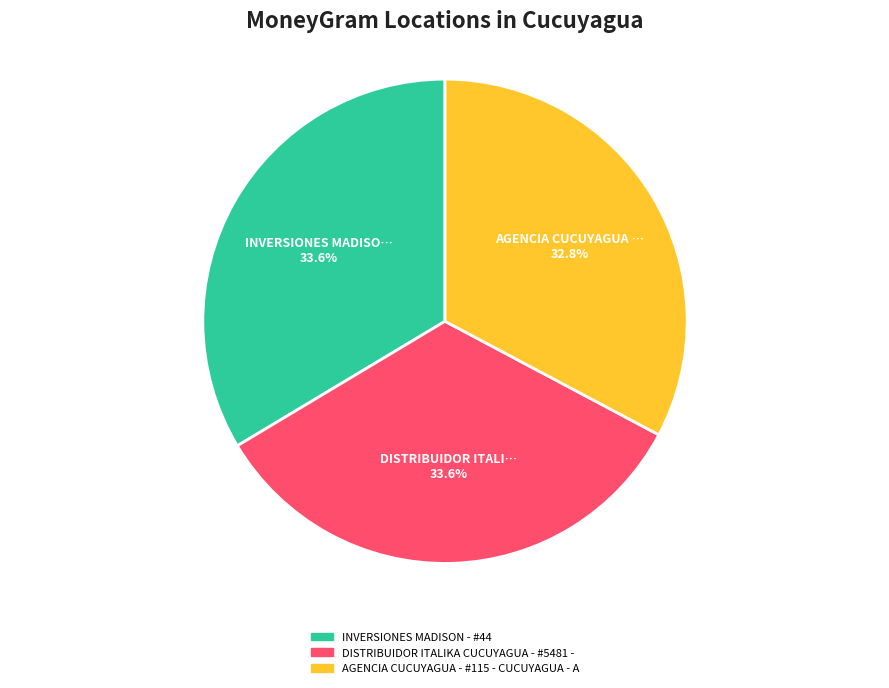

Between AGENCIA CUCUYAGUA - #115 - CUCUYAGUA - A and INVERSIONES MADISON - #44, which is larger?

INVERSIONES MADISON - #44